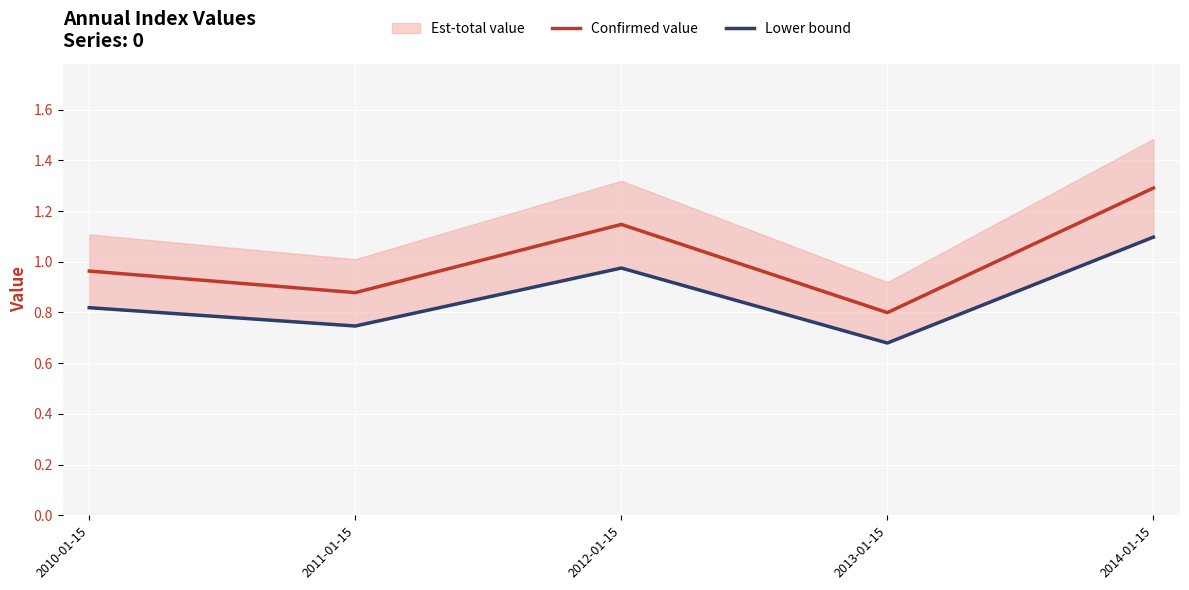

Between 2011-01-15 and 2013-01-15, which series saw the biggest shift?

Confirmed value